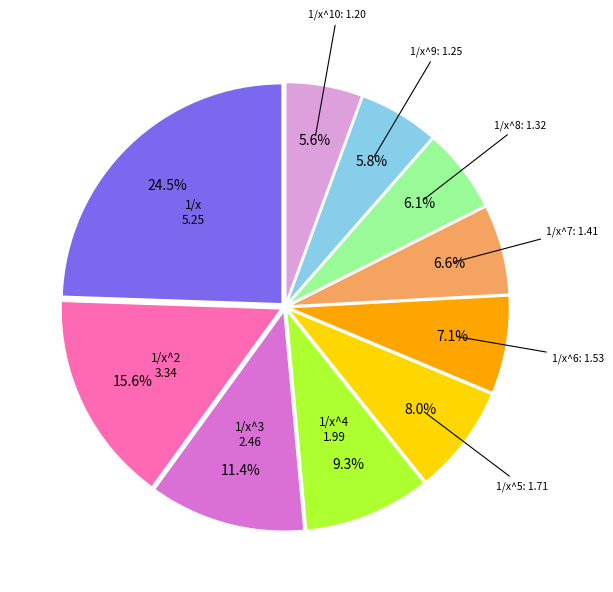

To the nearest percent, what percentage of the pie is 1/x^8?

6%